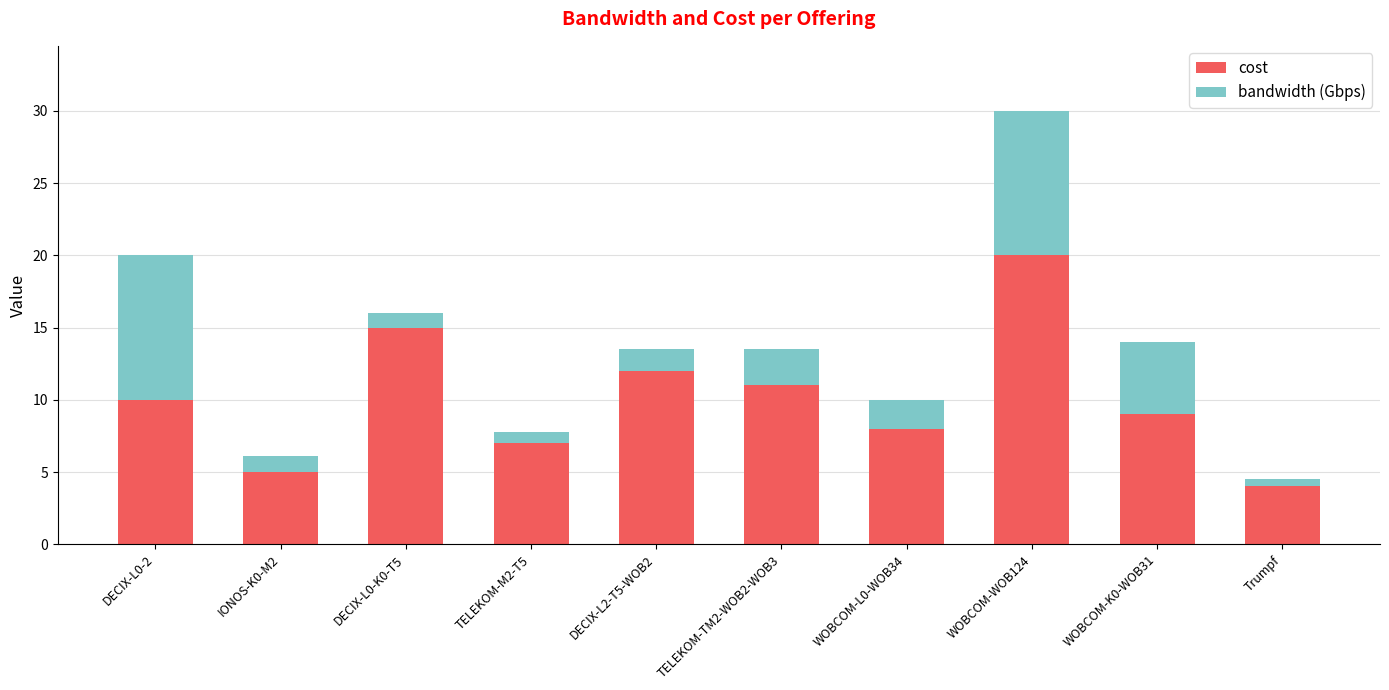

What is the difference between the second highest and minimum values in the cost series?

11.0